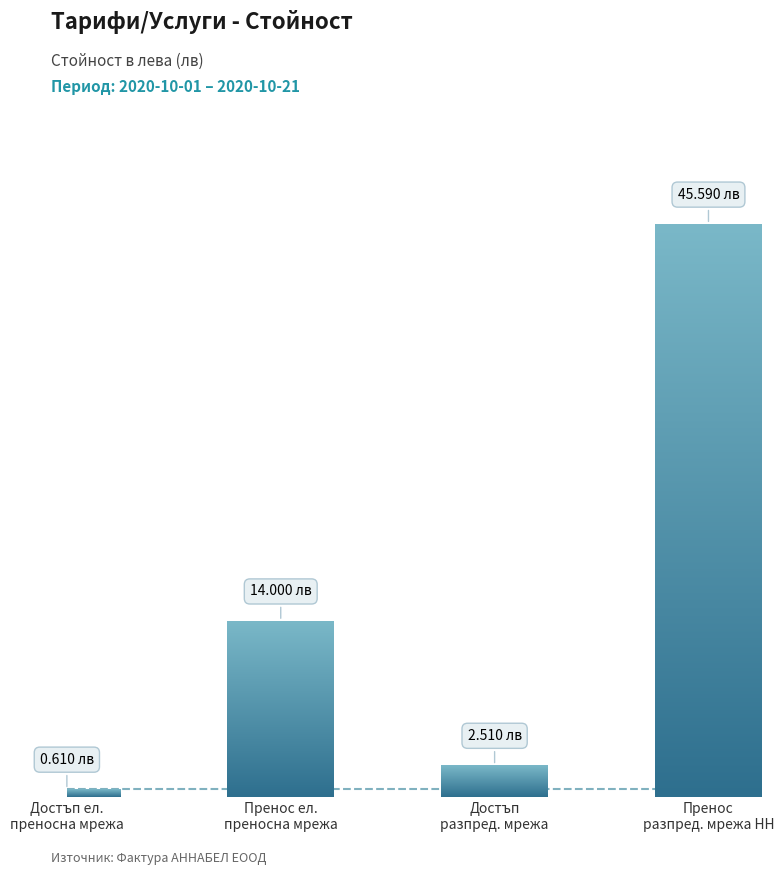

What is the change in value from Достъп ел.
преносна мрежа to Пренос
разпред. мрежа НН?

+45.0